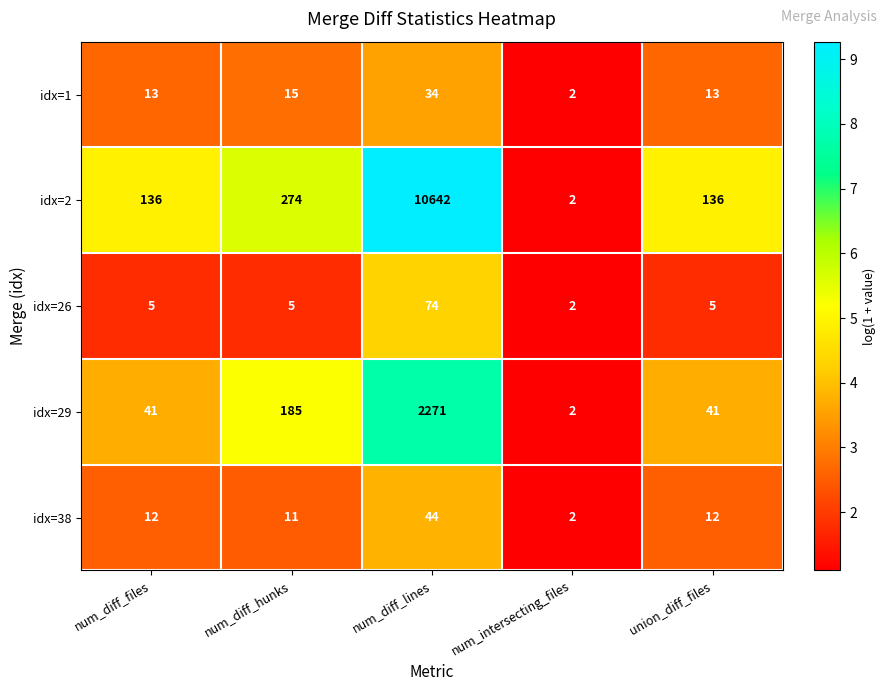

What is the difference between the maximum and minimum values in the idx=26 series?

72